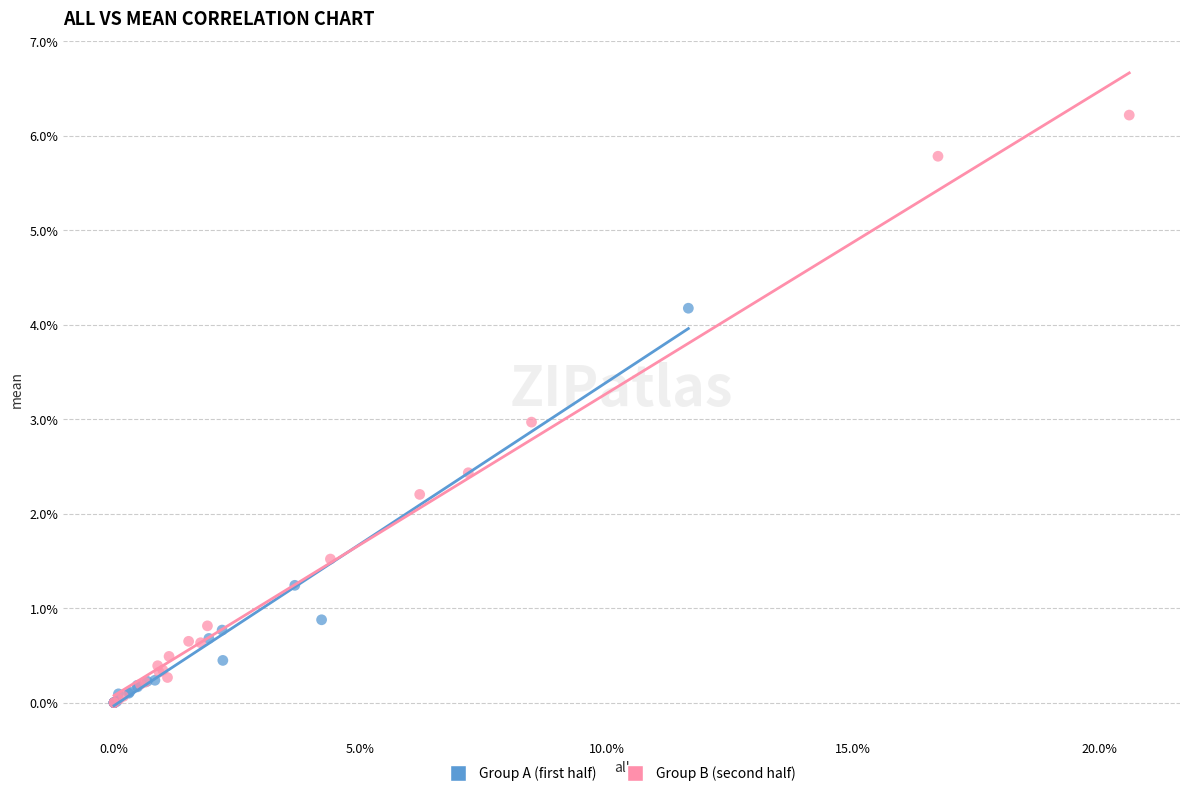

Which series contains the highest Y value?

Group B (second half)